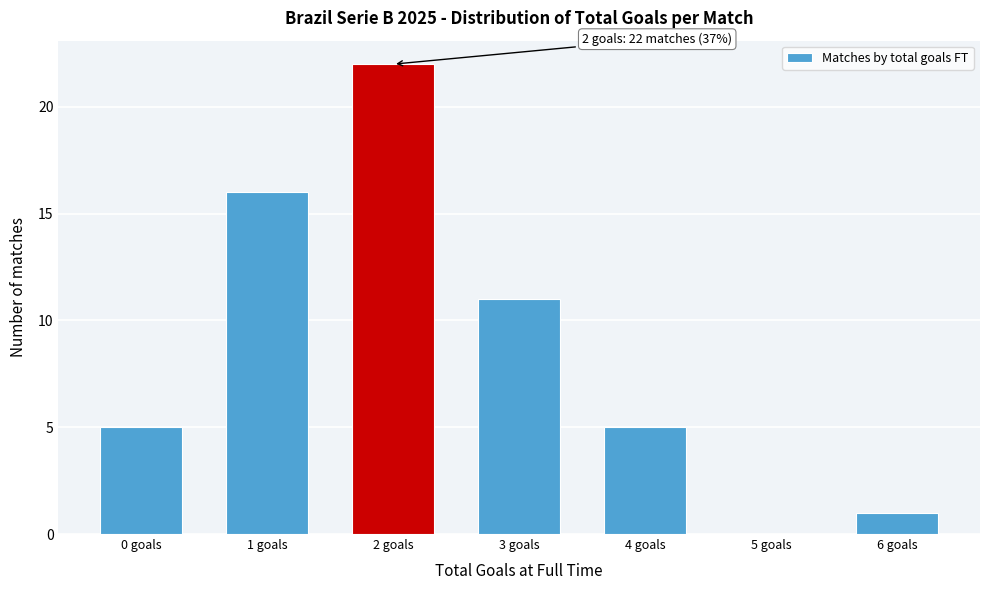

Reading left to right, transcribe all the data shown in this chart.

0 goals=5	1 goals=16	2 goals=22	3 goals=11	4 goals=5	5 goals=0	6 goals=1